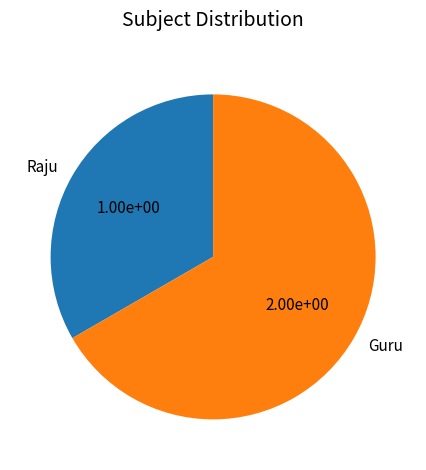

Which has a higher value, Raju or Guru?

Guru